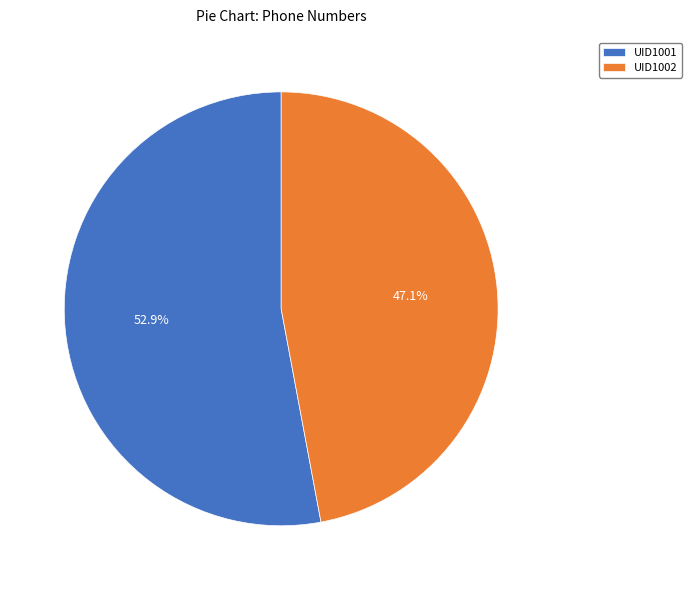

What is the ratio of the value at UID1002 to the value at UID1001?

0.9